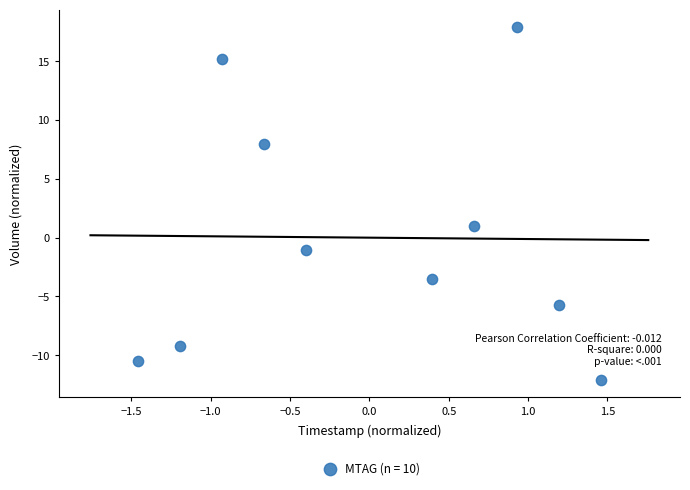

What Y value in the scatter plot is closest to 2?

1.0